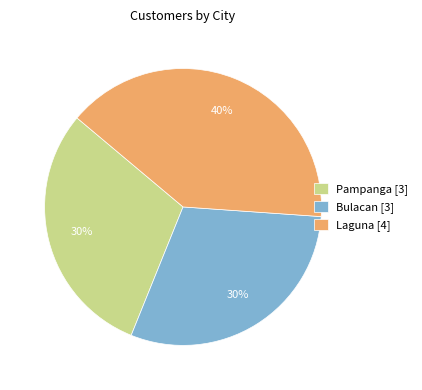

The Bulacan [3] slice represents 41% of the pie. True or false?

False